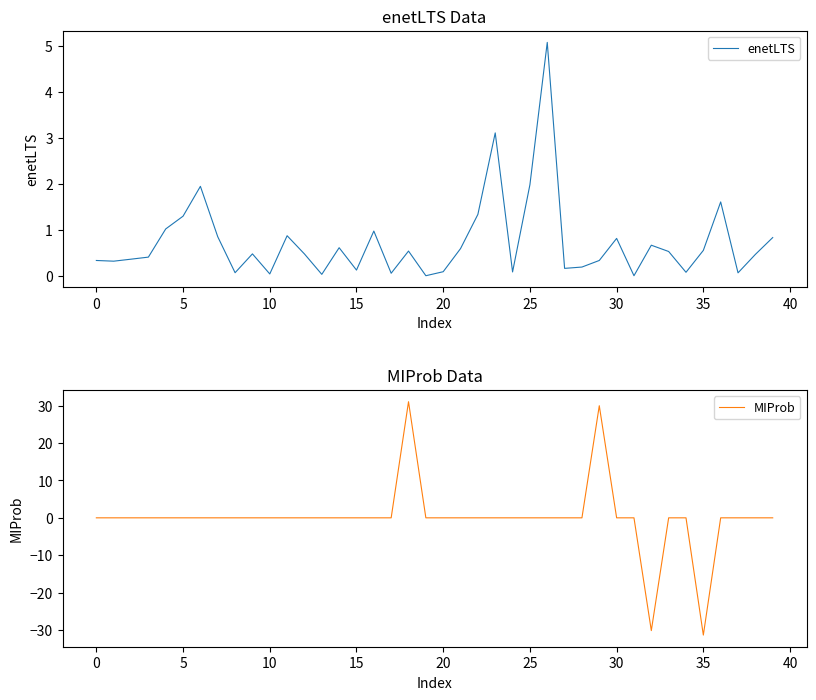

Where do MIProb and enetLTS first cross each other?

17 and 18